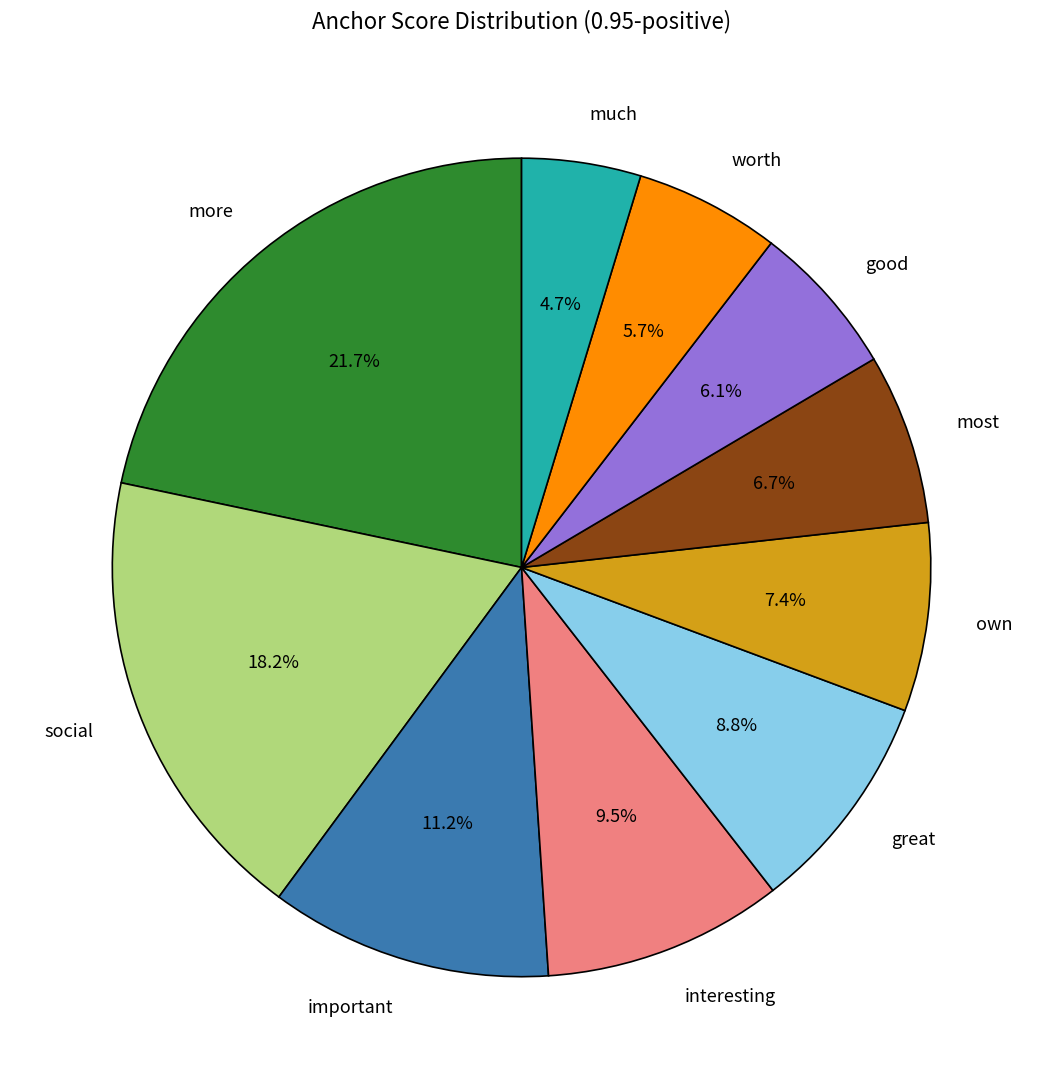

How many segments does this pie chart have?

10